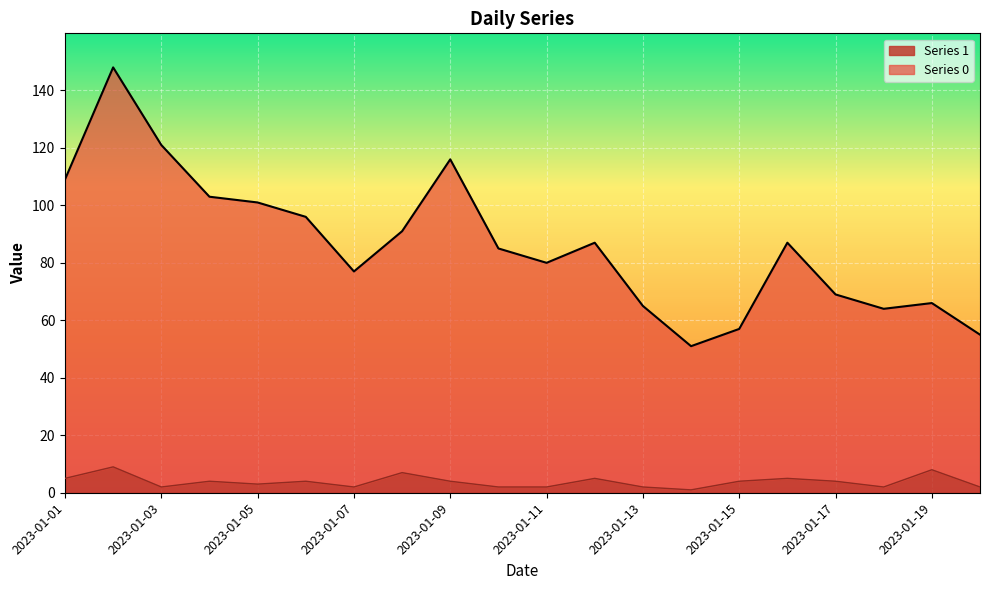

True or false: Series 1 has more than 1 interior local peaks.

True